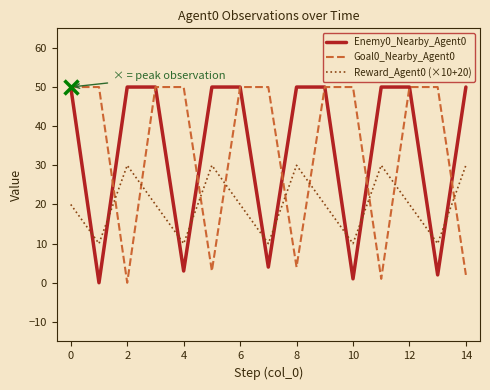

Which series ends up on top after the final intersection of Reward_Agent0 (×10+20) and Enemy0_Nearby_Agent0?

Enemy0_Nearby_Agent0